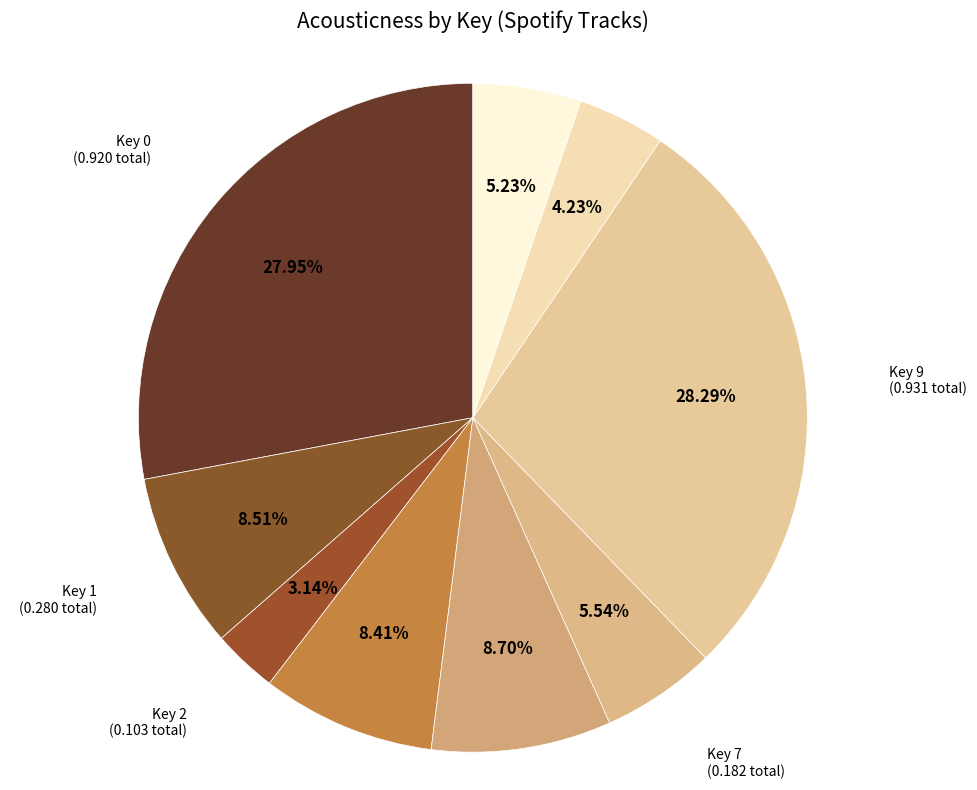

What is the ratio of the value at Key 4 to the value at Key 11?

1.6